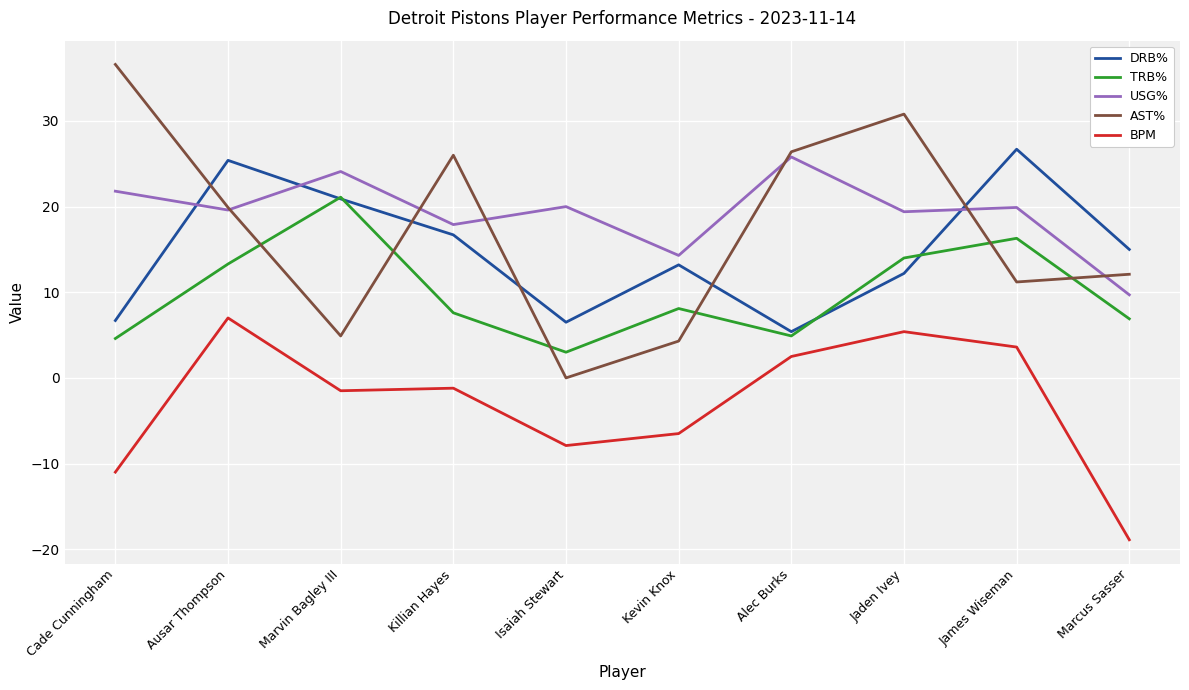

How many lines are shown in the chart?

5